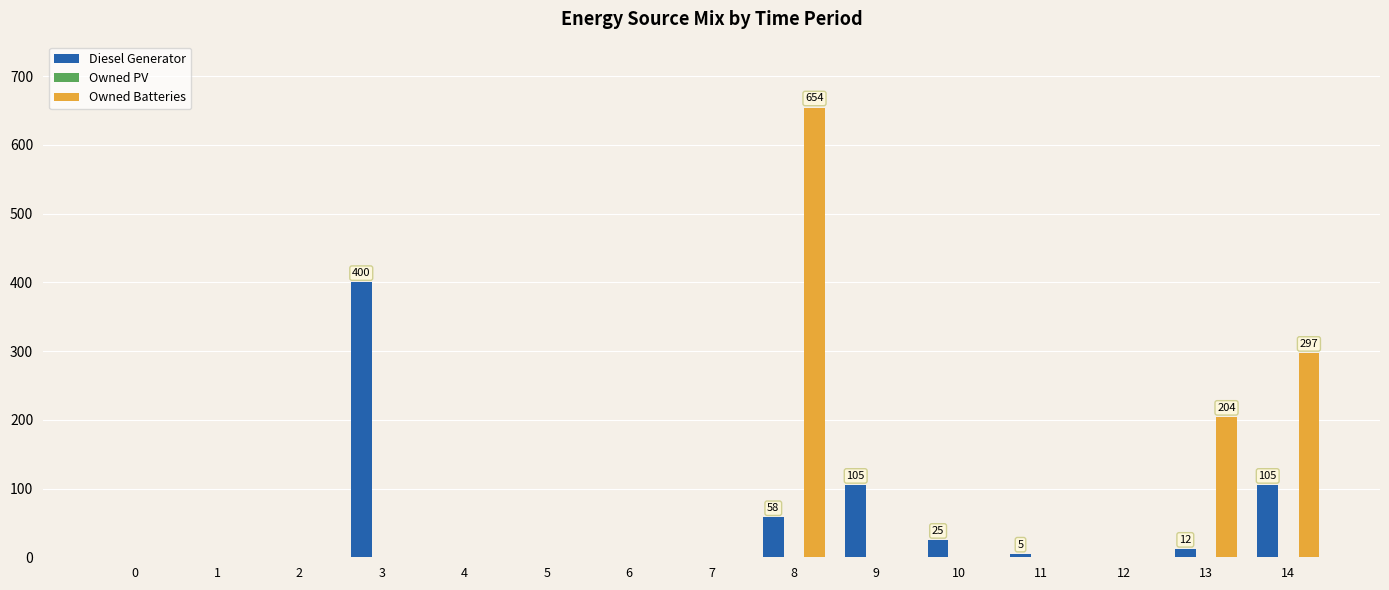

Reading left to right, extract all data points from this chart.

Diesel Generator: 0=0	1=0	2=0	3=400	4=0	5=0	6=0	7=0	8=58	9=105	10=25	11=5	12=0	13=12	14=105
Owned Batteries: 0=0	1=0	2=0	3=0	4=0	5=0	6=0	7=0	8=654	9=0	10=0	11=0	12=0	13=204	14=297